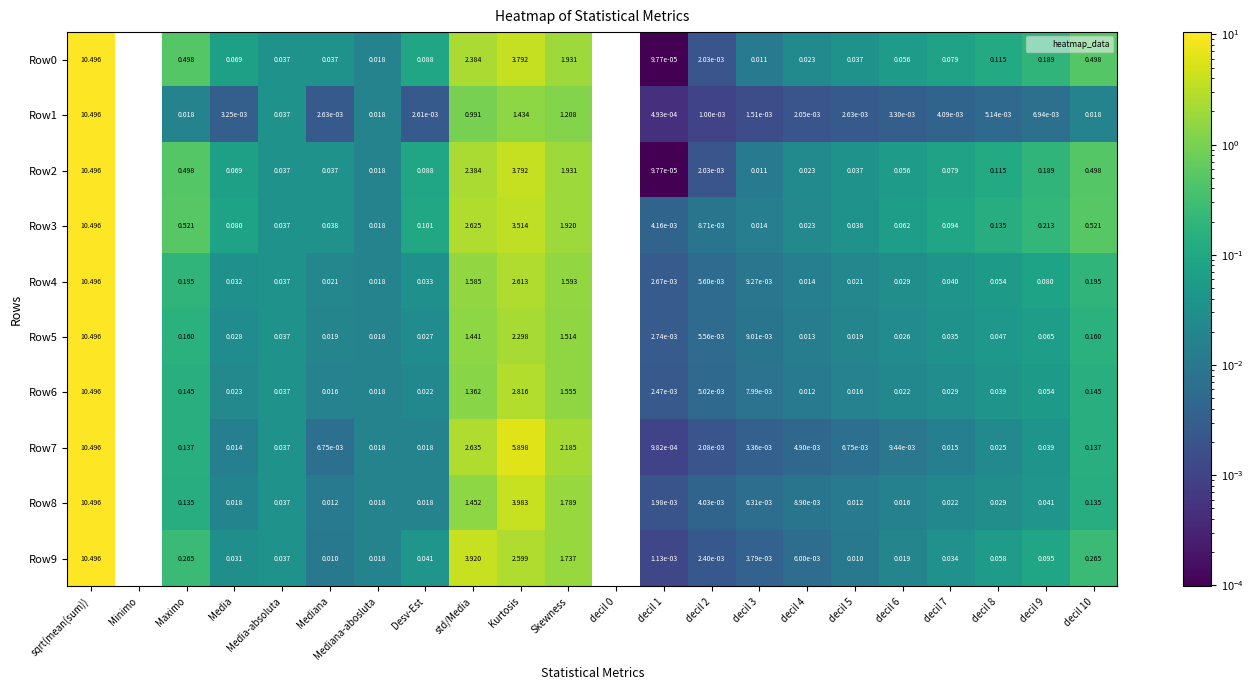

Which series has the widest spread of values?

Row0